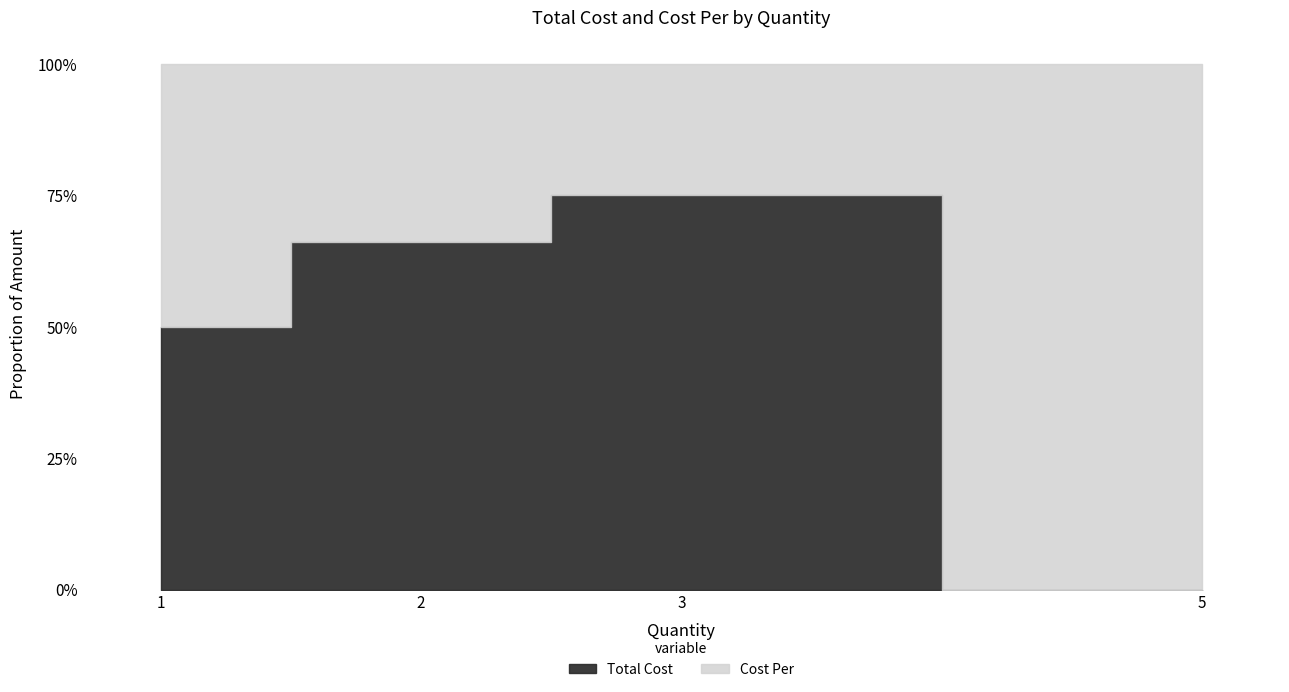

What is the maximum value for Total Cost?

257.6